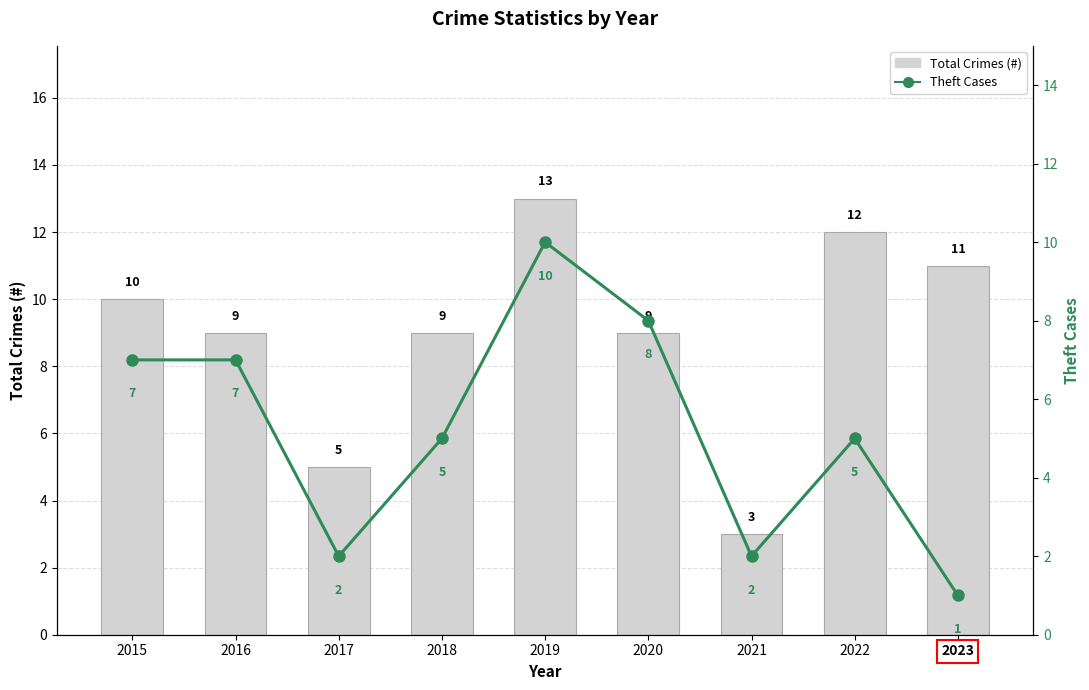

At which label does Theft Cases reach its minimum?

2023